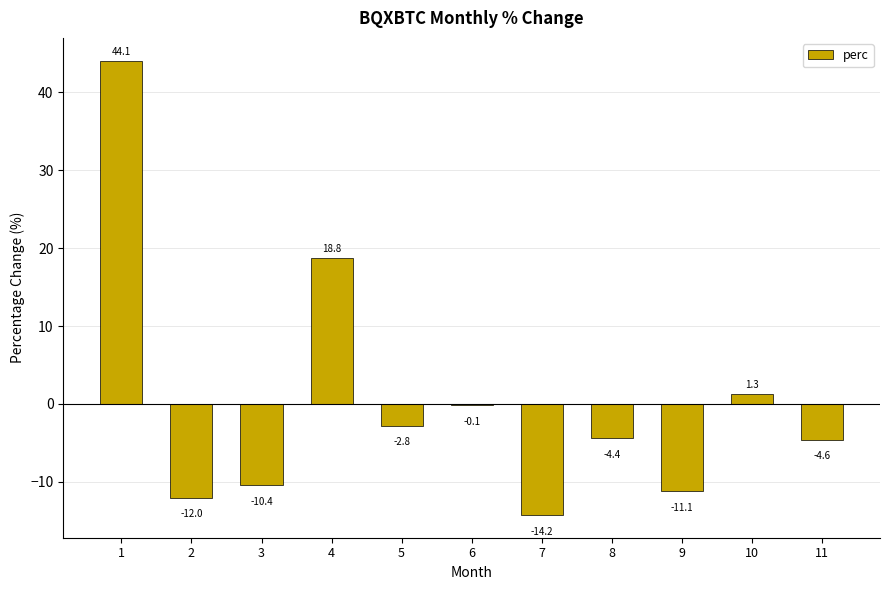

Reading left to right, list all the values displayed in this chart.

1=44.1	2=-12.0	3=-10.4	4=18.8	5=-2.8	6=-0.1	7=-14.2	8=-4.4	9=-11.1	10=1.3	11=-4.6